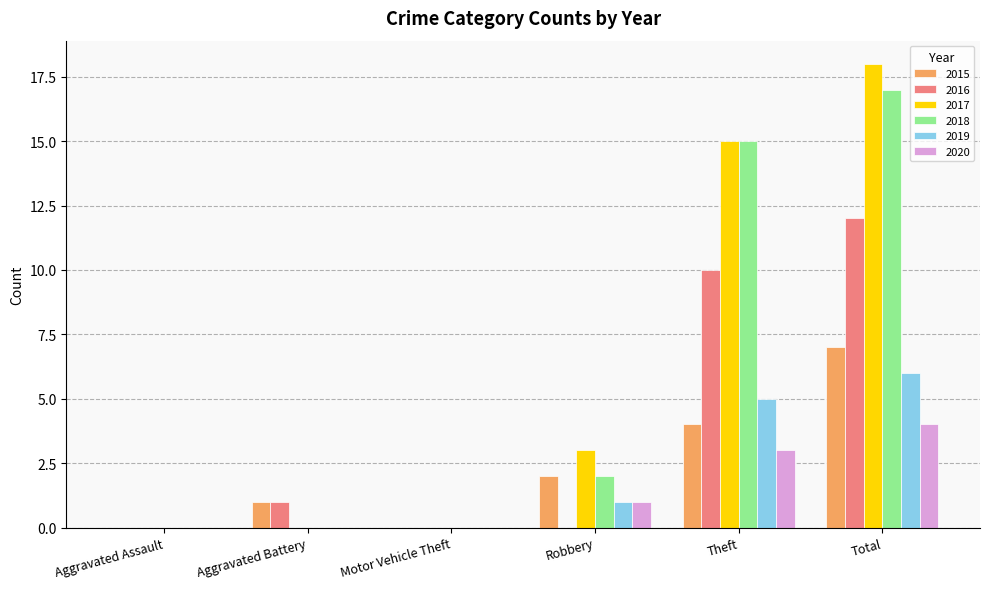

How many series are shown in this chart?

6